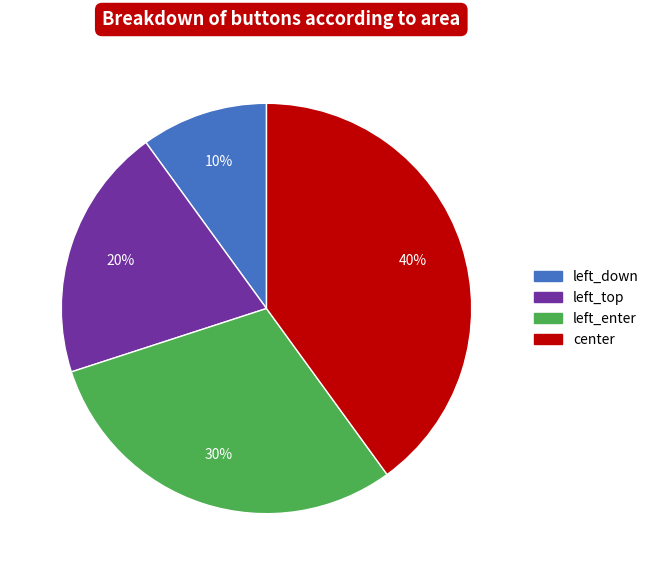

Is left_top the majority of the pie?

No